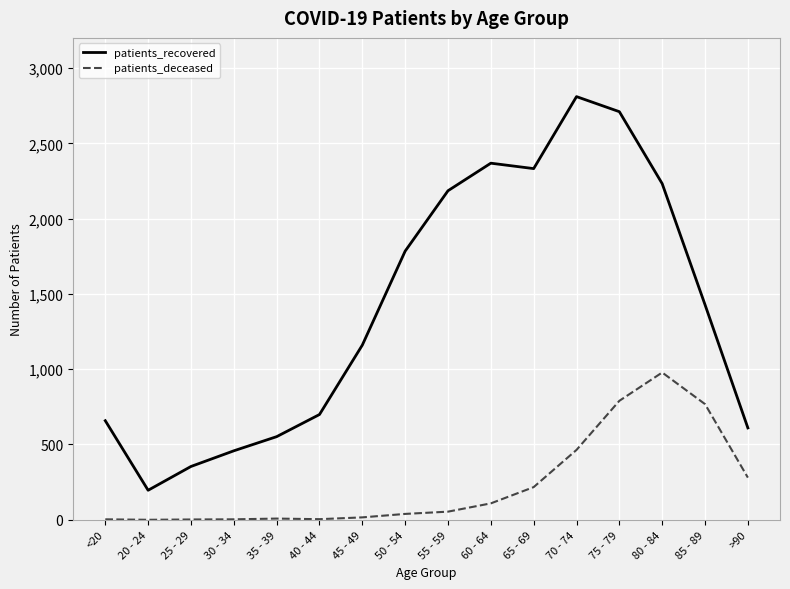

At which category is the sum across all series the highest?

75 - 79